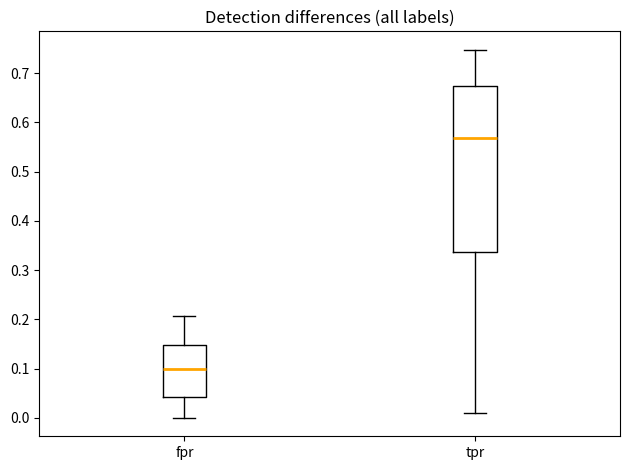

Which box is the tallest, from its lower edge to its upper edge?

tpr